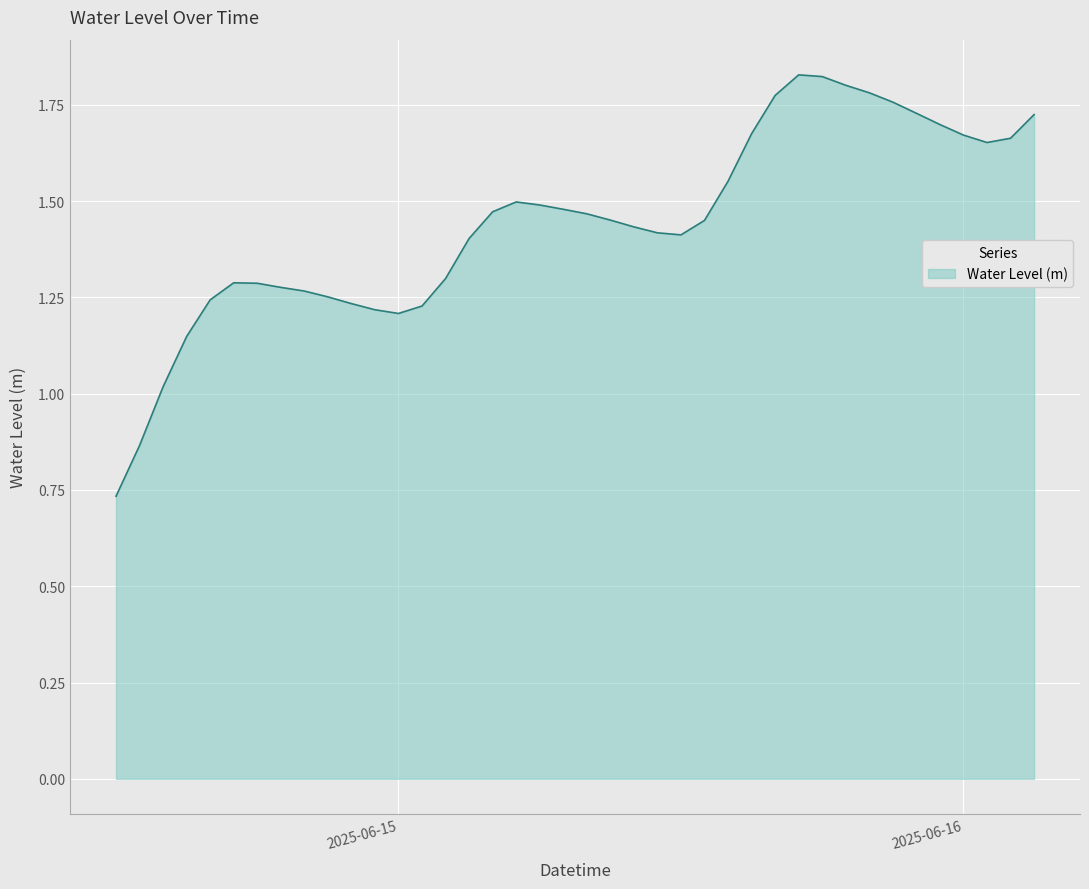

How many lines are shown in the chart?

1